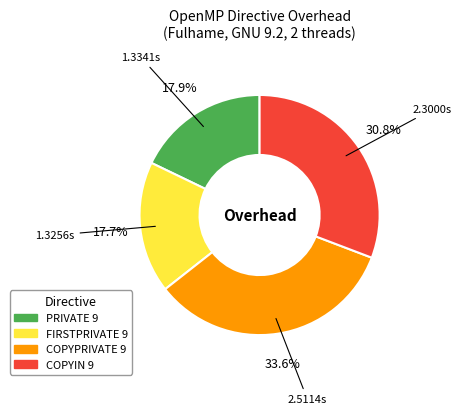

How much of the chart is everything except PRIVATE 9?

82.1%